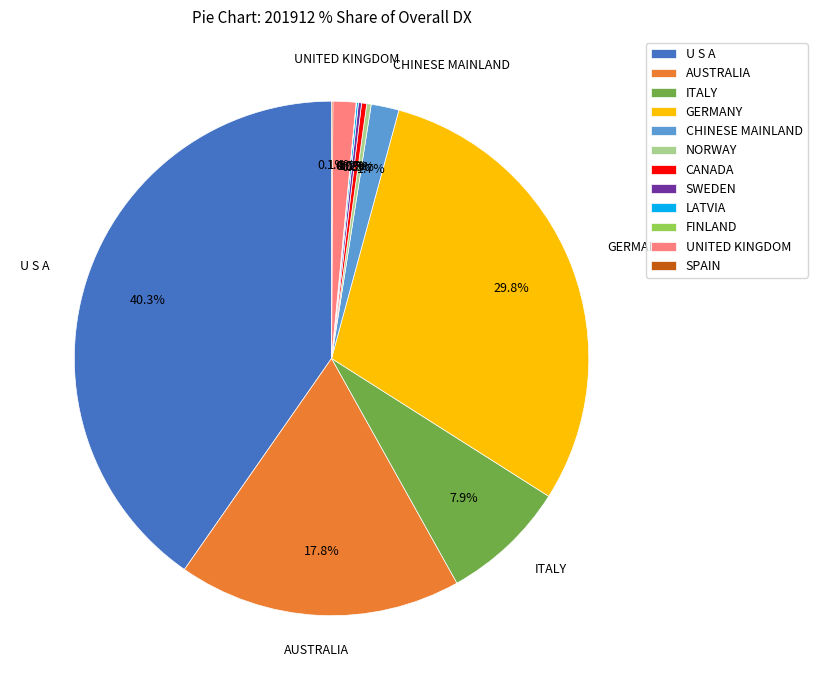

Does any single category account for the majority?

No